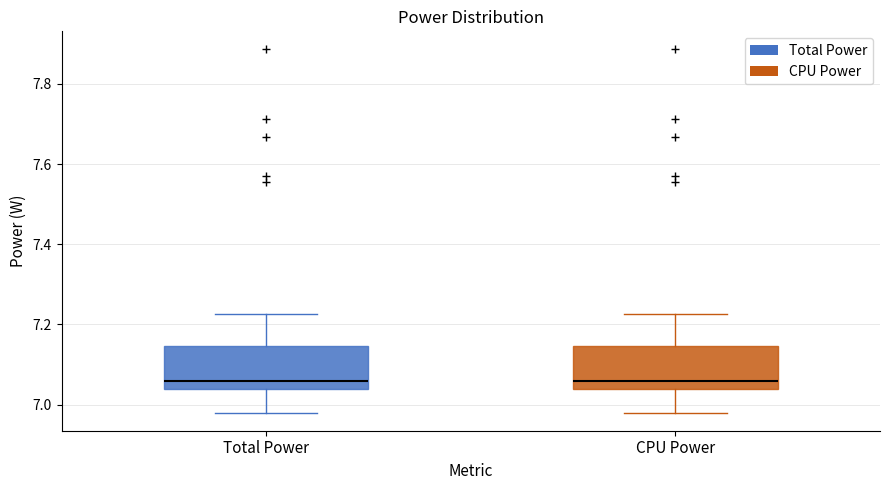

Reading left to right, transcribe this box plot: for each box, give where its median line is, the range the box spans, and where its two whiskers end, as read against the y-axis. The values are not printed on the chart, so give them approximately, as read against the axis.

Total Power: median 7.06, box 7.04 to 7.14, whiskers 6.98 to 7.22
CPU Power: median 7.06, box 7.04 to 7.14, whiskers 6.98 to 7.22